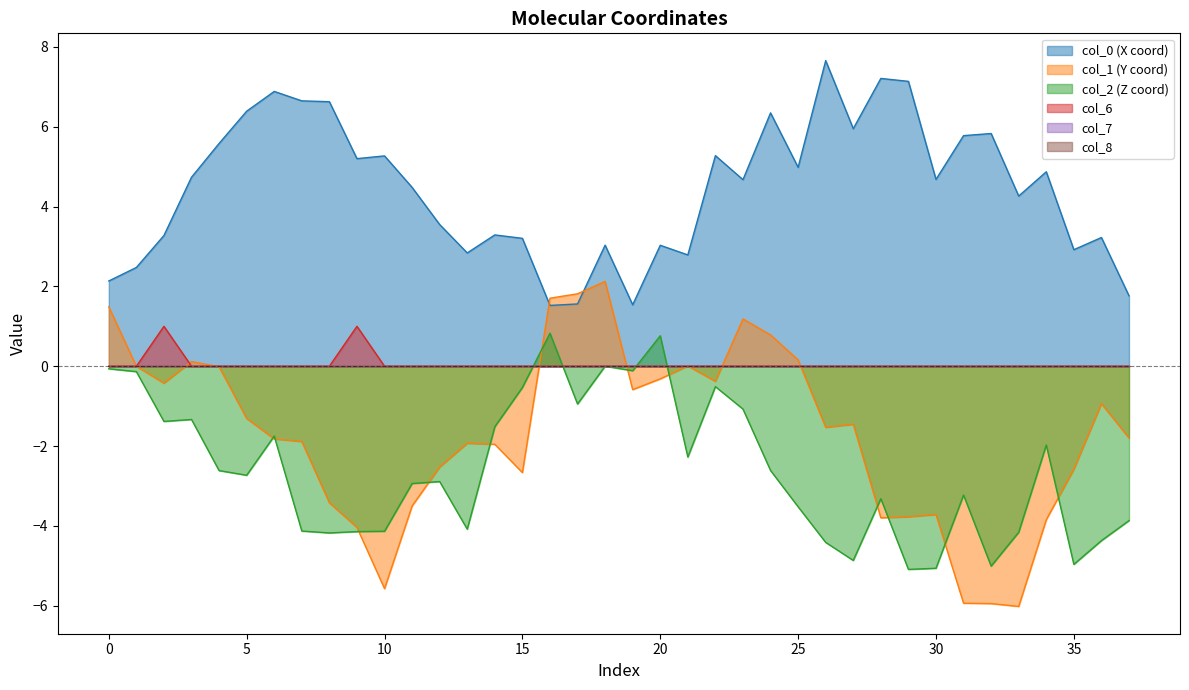

Count the number of categories in the chart.

38